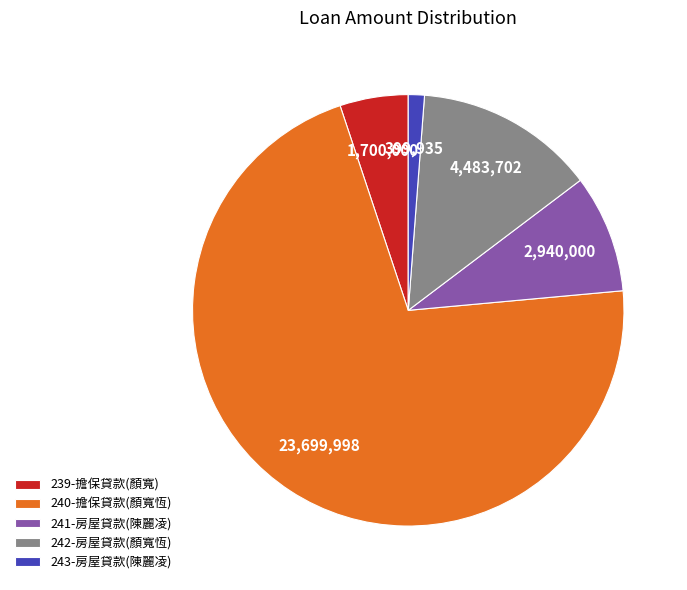

Combined, do 243-房屋貸款(陳麗凌) and 240-擔保貸款(顏寬恆) account for over 50%?

Yes